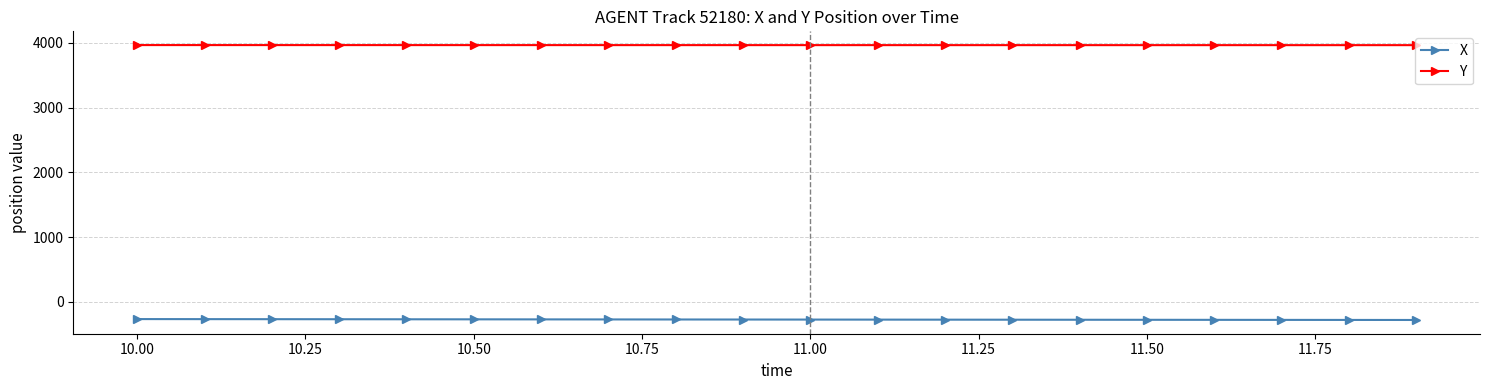

True or false: X and Y intersect in this chart.

False